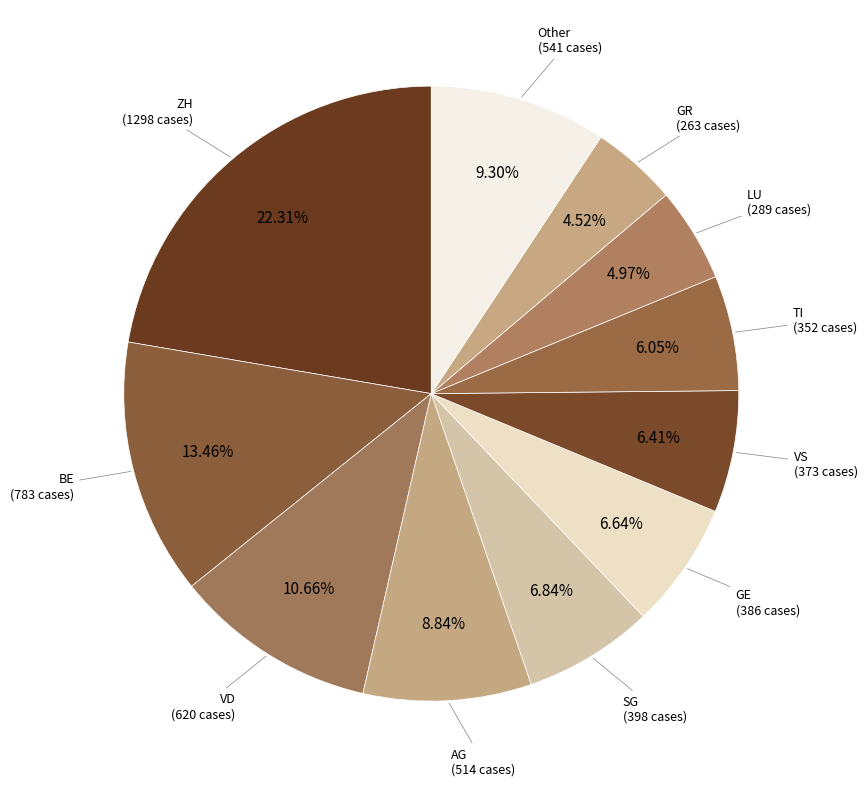

Is there a majority slice in this chart?

No